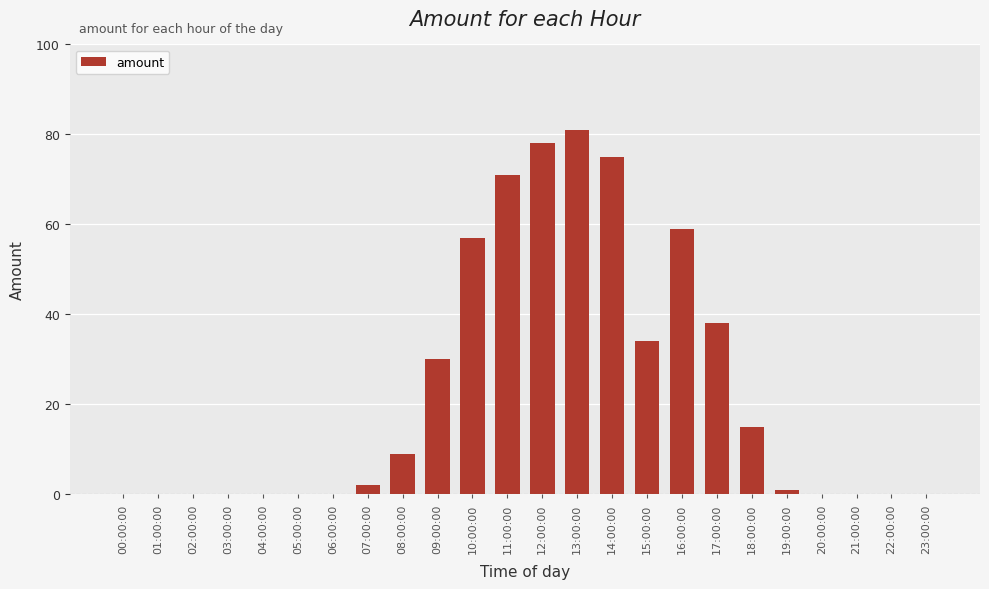

Is it true that the value at 02:00:00 is 43?

False